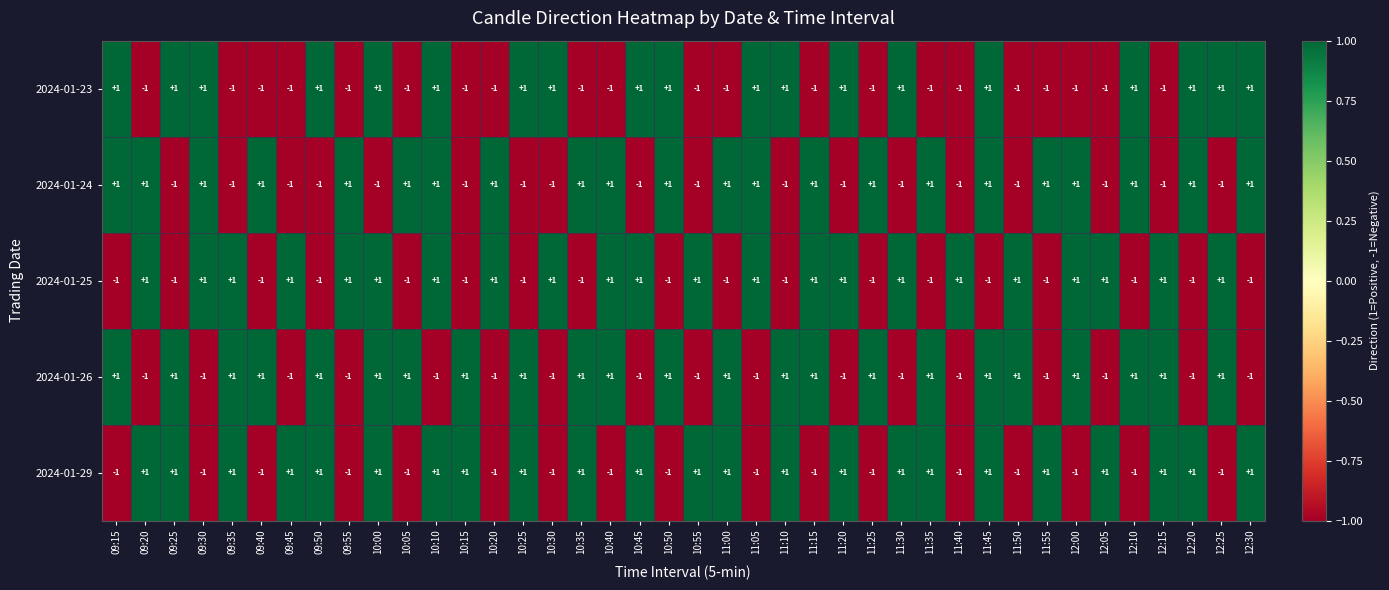

The 2024-01-26 series shows -2 at 10:20. True or false?

False